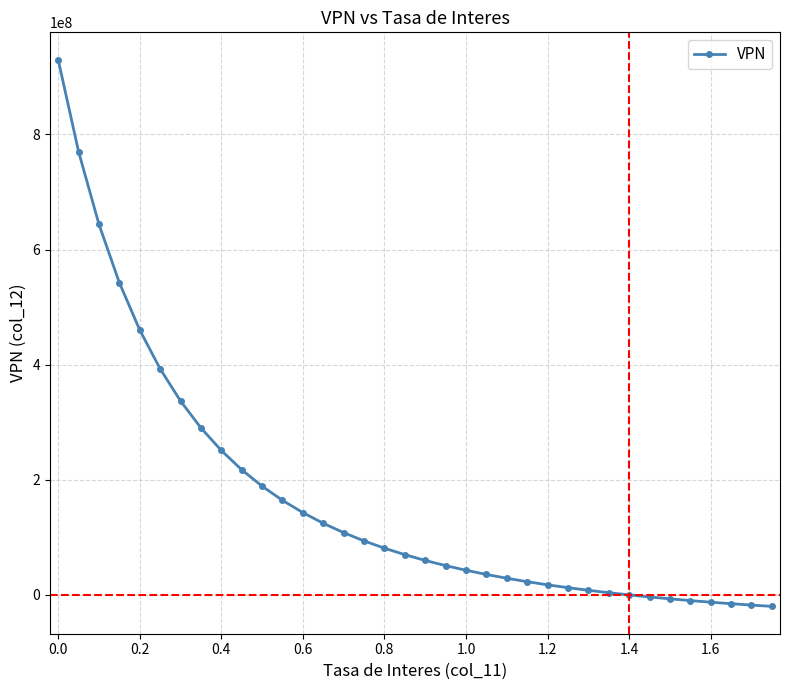

What is the greatest value displayed?

929841901.9